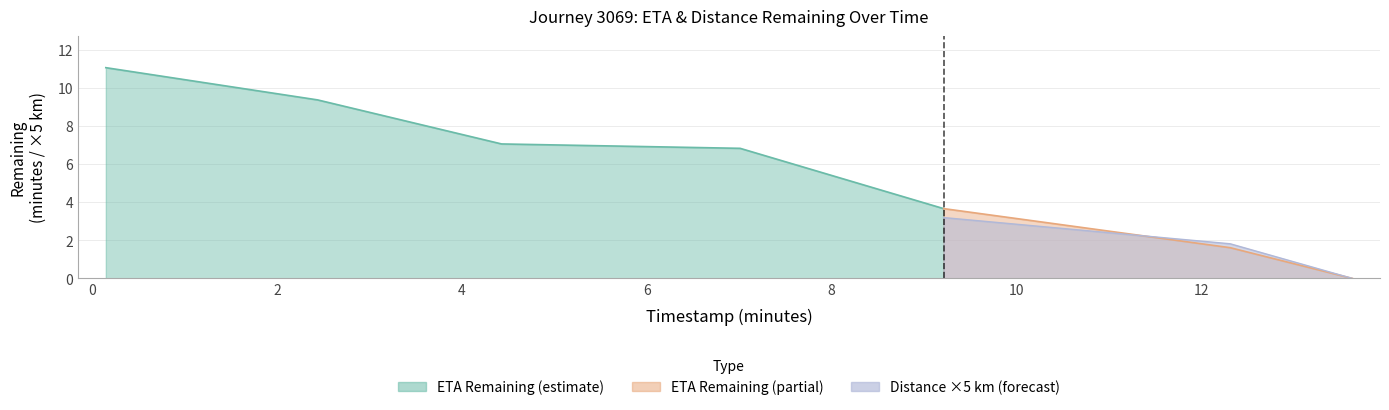

The value of distance_remaining_km at 0.15 is 2.0. True or false?

True